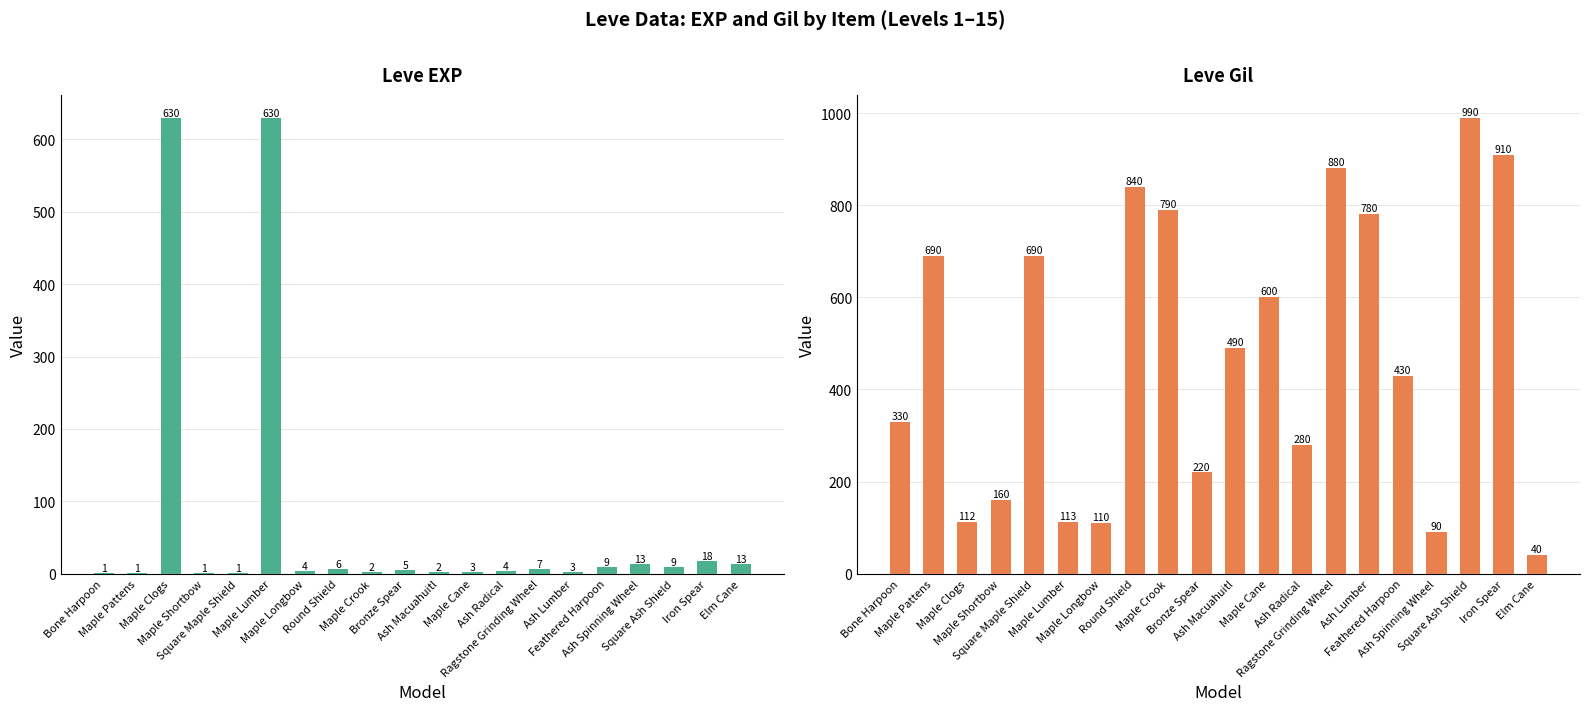

What is the spread (max minus min) of values at Maple Pattens?

689